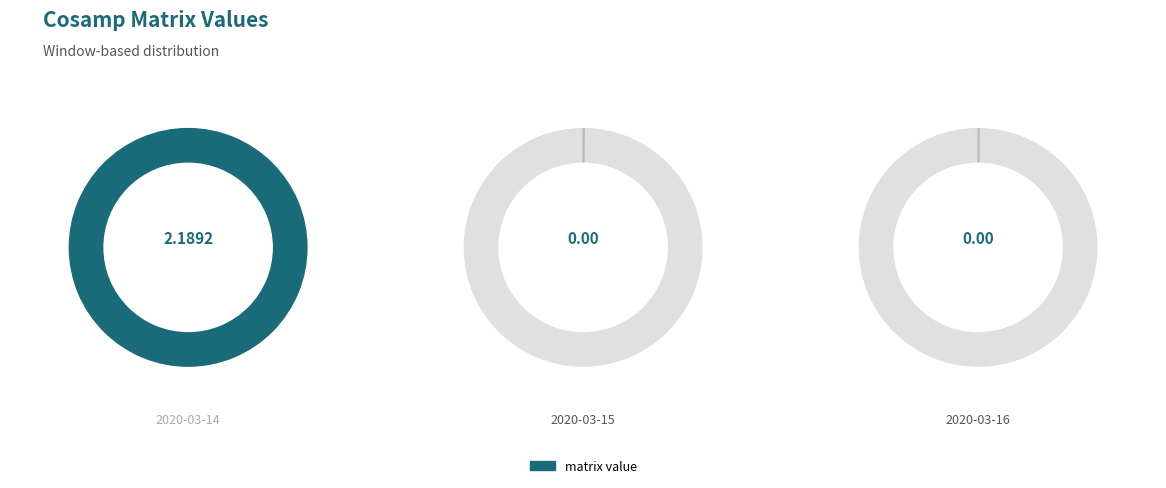

The 2020-03-16 slice represents 7% of the pie. True or false?

False